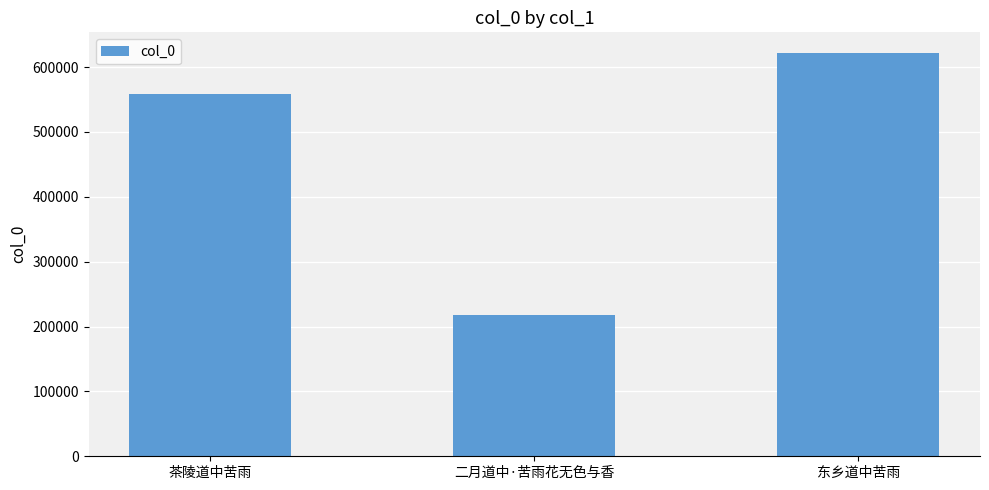

List the labels in order of value, largest first.

东乡道中苦雨, 茶陵道中苦雨, 二月道中·苦雨花无色与香